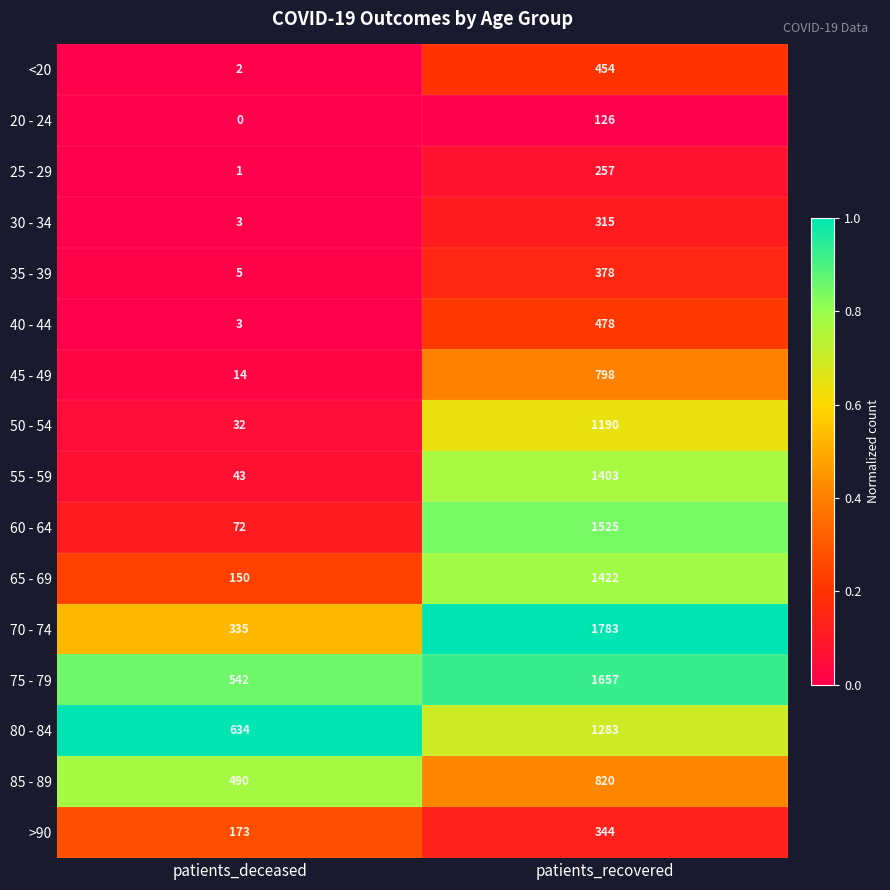

Which category has the lowest value across all series?

patients_deceased